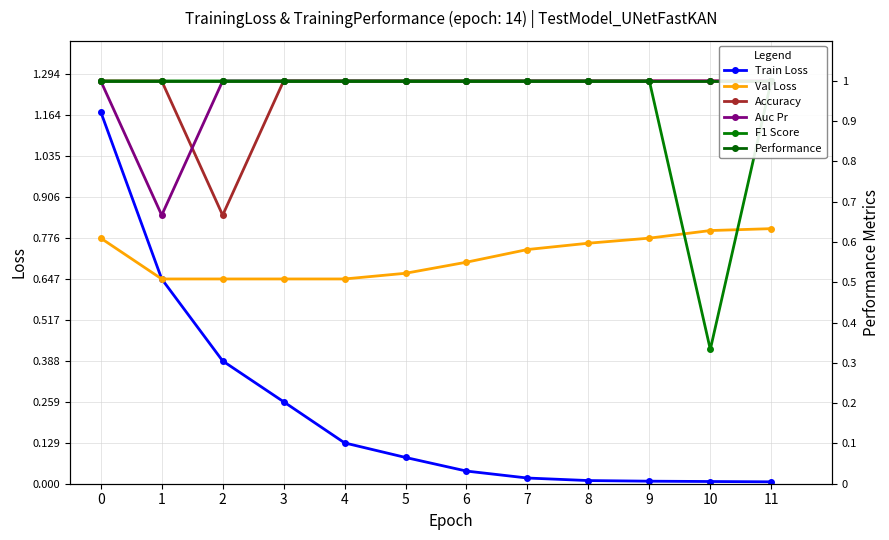

Is this an area chart (filled region under the line)?

No